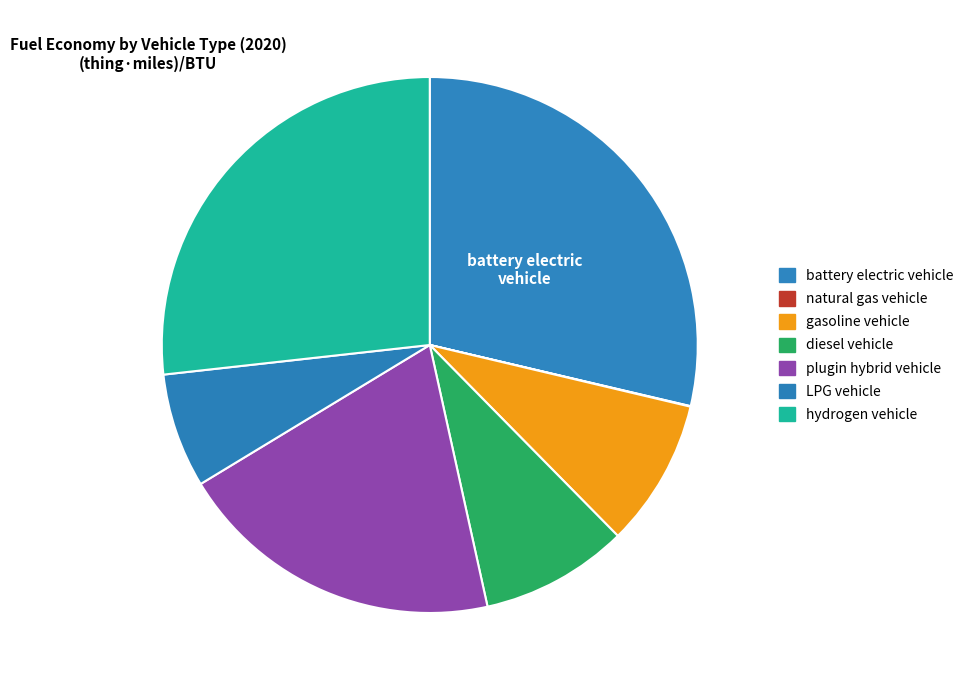

Count the number of slices in the pie.

7